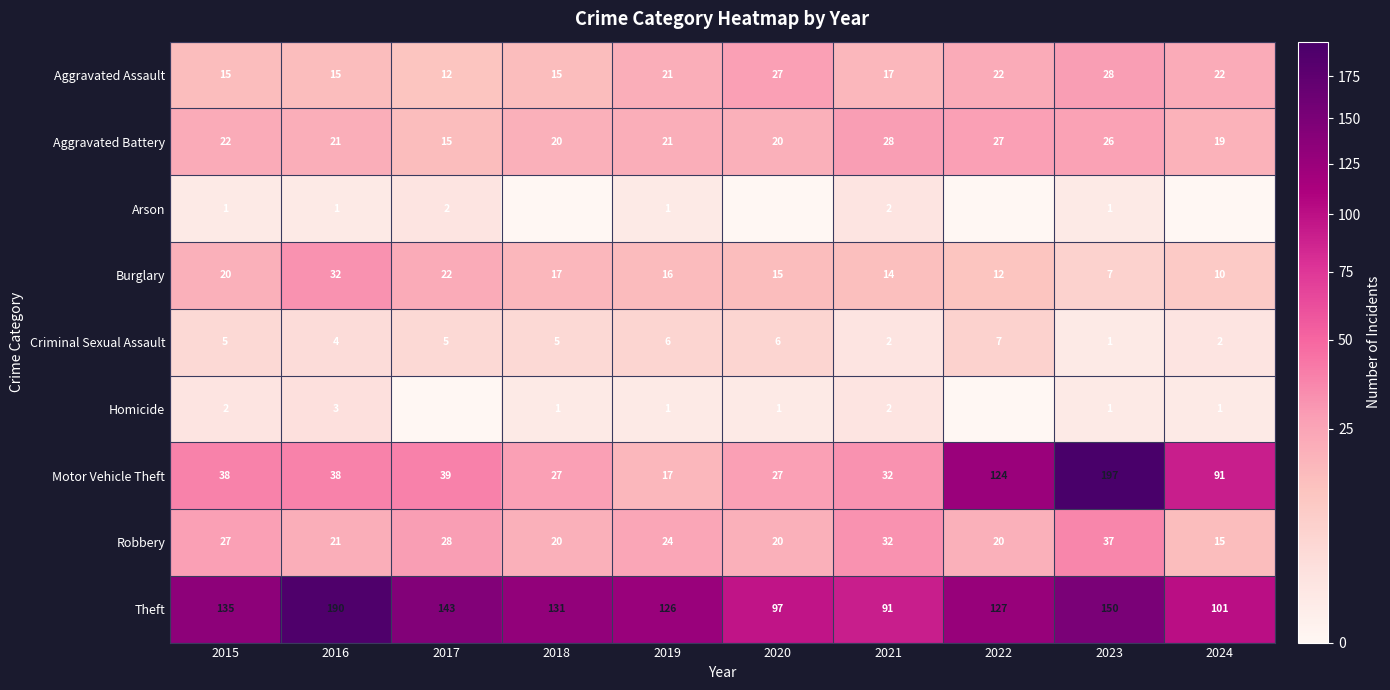

Between 2024 and 2023, which is larger?

2023